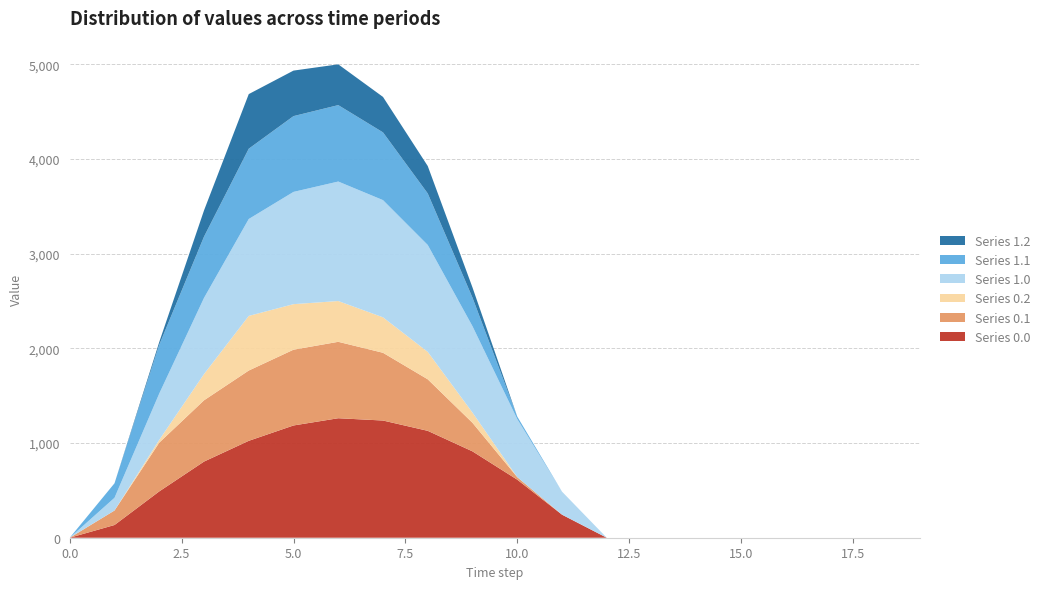

Reading left to right, transcribe all the data shown in this chart.

Series 0.0: 0.0	134.3	489.3	804.0	1023.2	1185.2	1261.6	1237.4	1128.6	911.8	613.0	243.5	0.0	0.0	0.0	0.0	0.0	0.0	0.0	0.0
Series 0.1: 0.0	153.2	514.8	646.9	742.1	800.2	806.9	715.3	544.1	301.4	26.8	0.0	0.0	0.0	0.0	0.0	0.0	0.0	0.0	0.0
Series 0.2: 0.0	0.0	29.3	276.9	576.6	480.7	430.5	374.4	289.5	107.8	0.0	0.0	0.0	0.0	0.0	0.0	0.0	0.0	0.0	0.0
Series 1.0: 0.0	134.3	489.3	804.0	1023.2	1185.2	1261.6	1237.4	1128.6	911.8	613.0	243.5	0.0	0.0	0.0	0.0	0.0	0.0	0.0	0.0
Series 1.1: 0.0	153.2	514.8	646.9	742.1	800.2	806.9	715.3	544.1	301.4	26.8	0.0	0.0	0.0	0.0	0.0	0.0	0.0	0.0	0.0
Series 1.2: 0.0	0.0	29.3	276.9	576.6	480.7	430.5	374.4	289.5	107.8	0.0	0.0	0.0	0.0	0.0	0.0	0.0	0.0	0.0	0.0